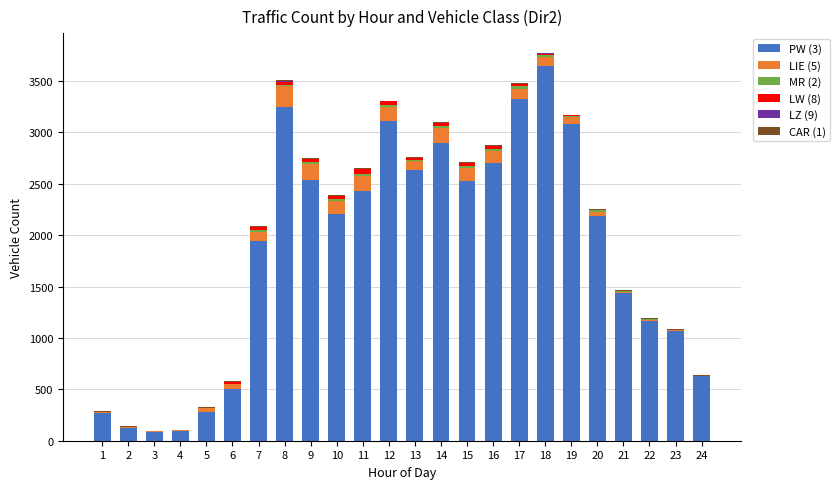

Which series has the largest total across all categories?

PW (3)